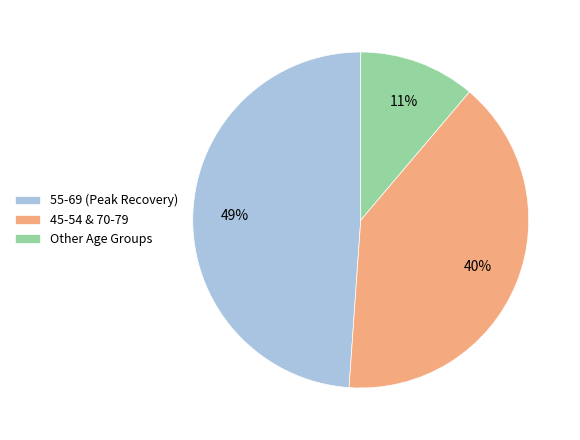

Do 55-69 (Peak Recovery) and Other Age Groups together represent more than half of the pie?

Yes